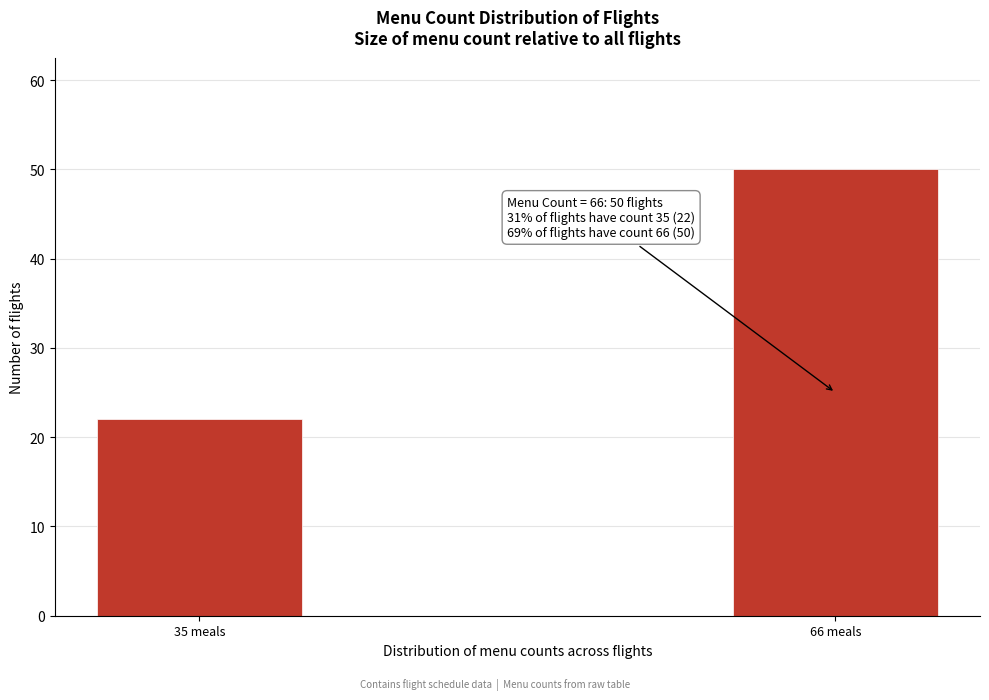

Reading left to right, transcribe all the data shown in this chart.

35 meals=22	66 meals=50